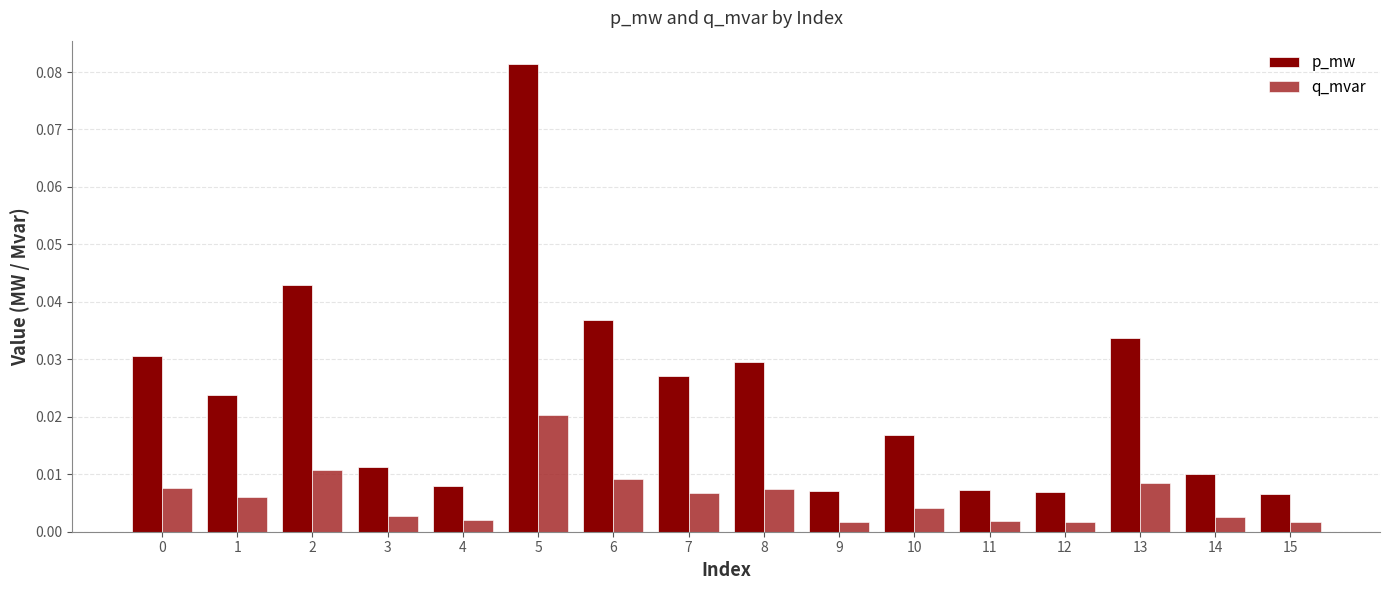

Which label corresponds to the largest value in the chart?

5